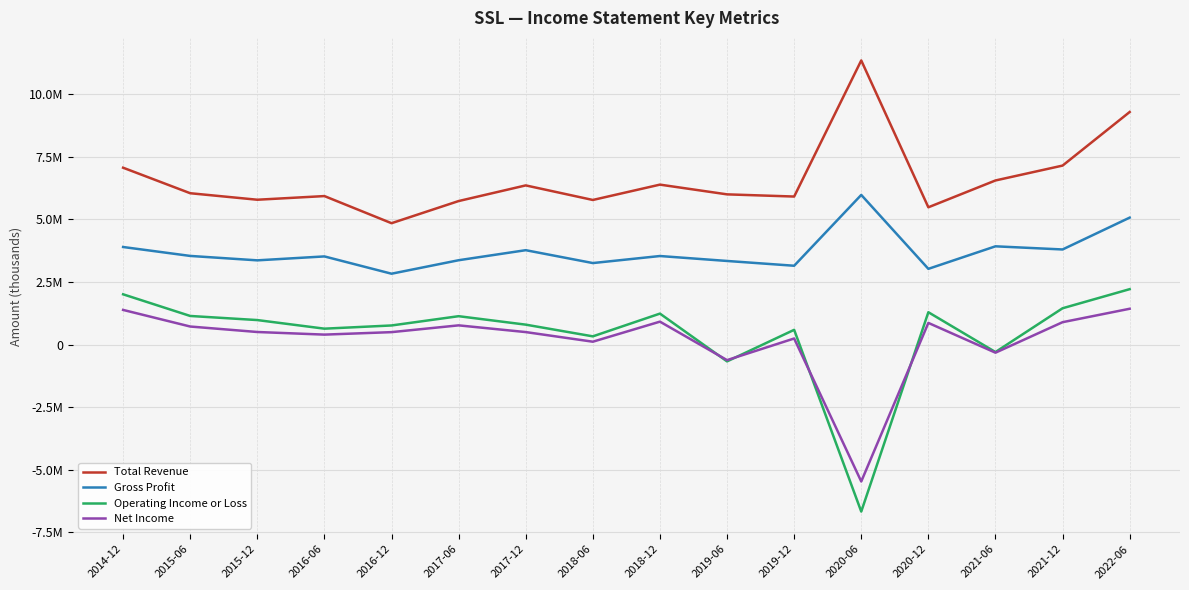

Where is the first local minimum for Gross Profit?

2015-12